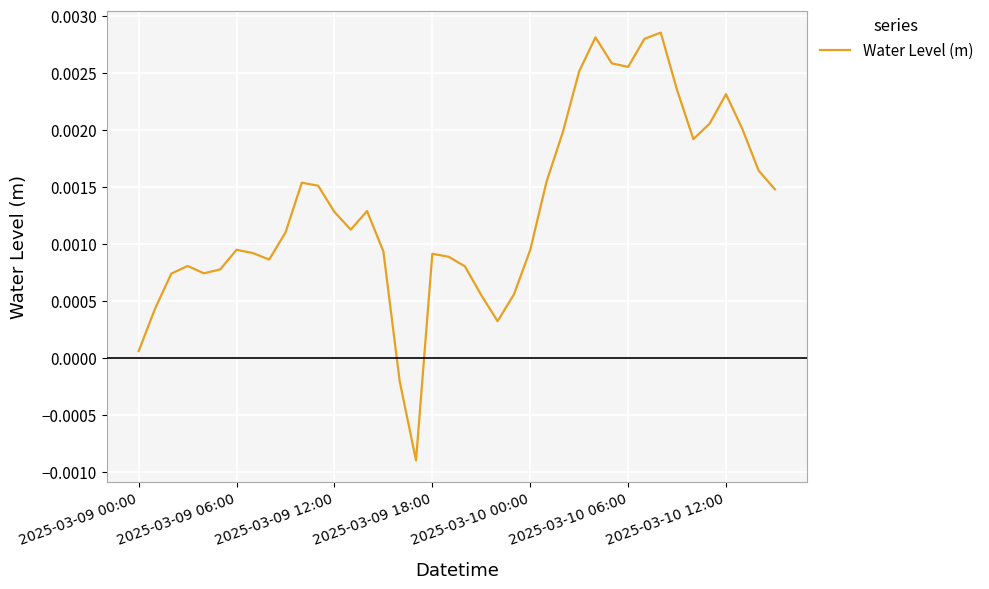

Which label corresponds to the largest value in the chart?

32